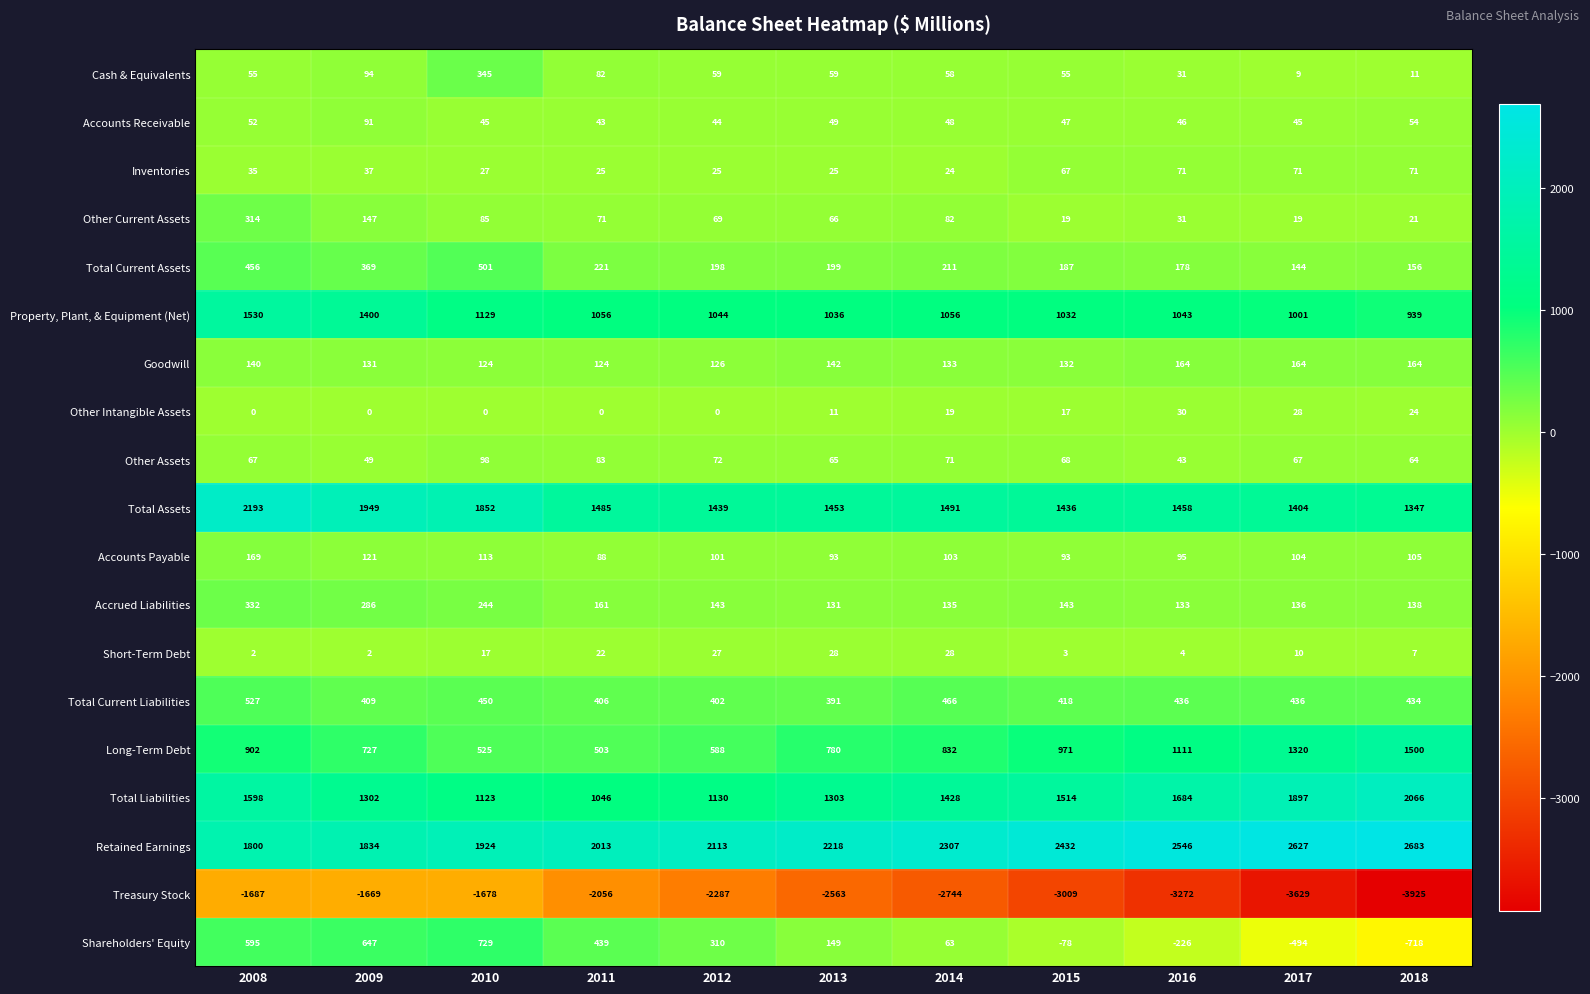

The Treasury Stock series shows -964 at 2010. True or false?

False